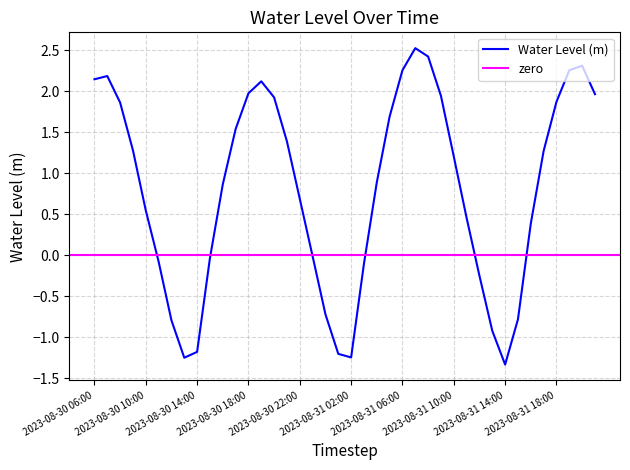

The value at 2023-08-30 12:00 is -0.8. True or false?

True